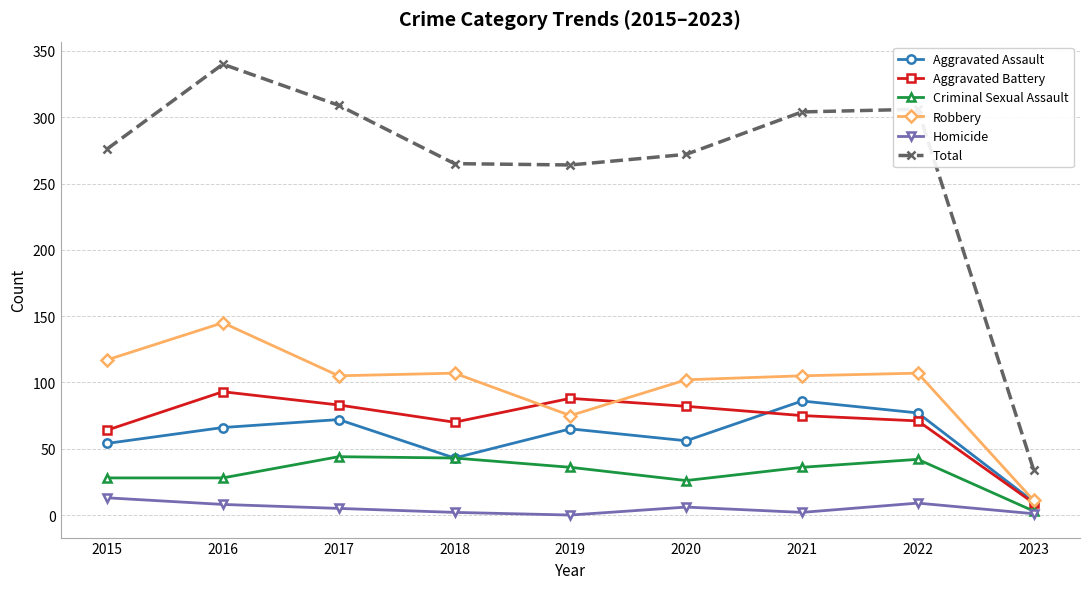

What are all the series names shown in the legend?

Aggravated Assault, Aggravated Battery, Criminal Sexual Assault, Robbery, Homicide, Total